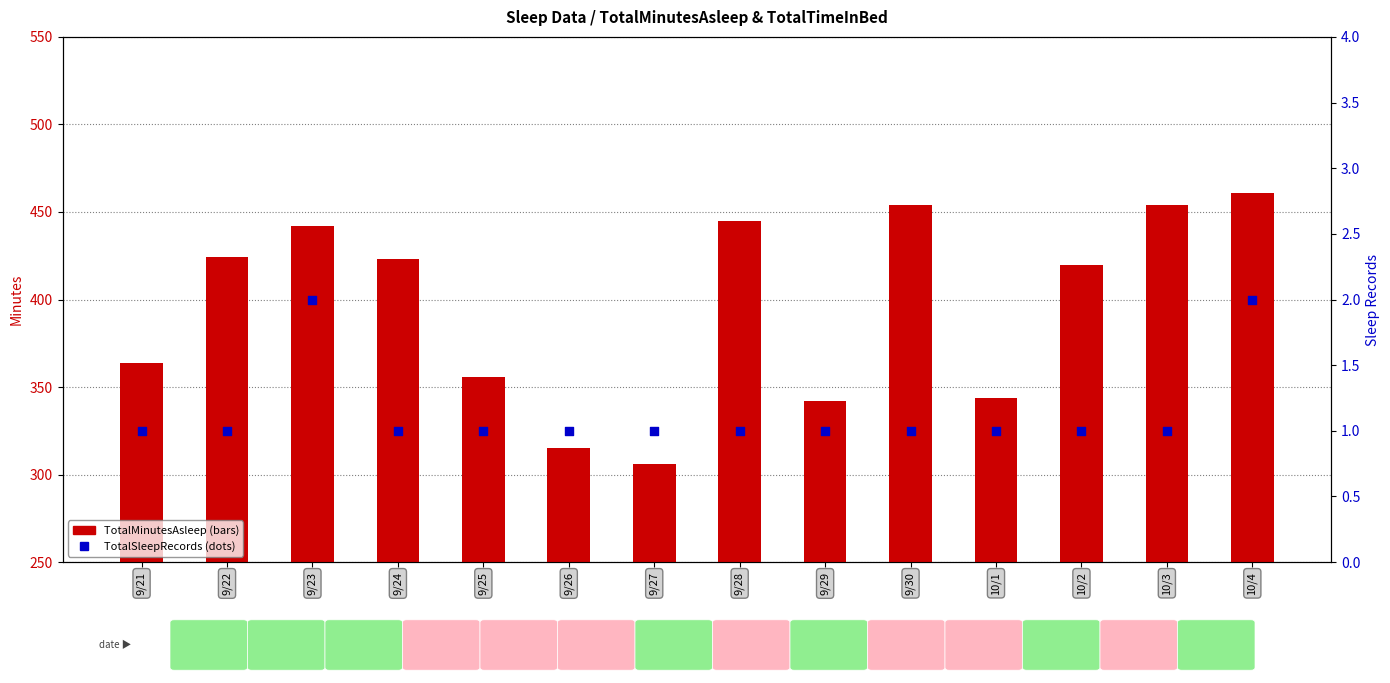

Which series has the largest total across all categories?

TotalTimeInBed